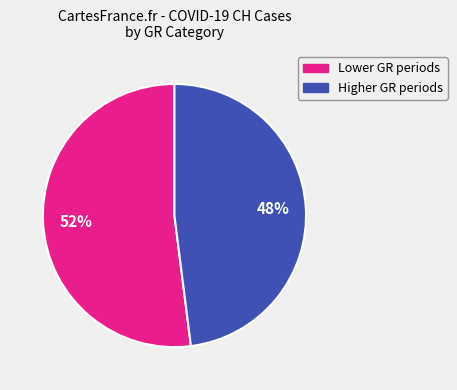

Is there a majority slice in this chart?

Yes